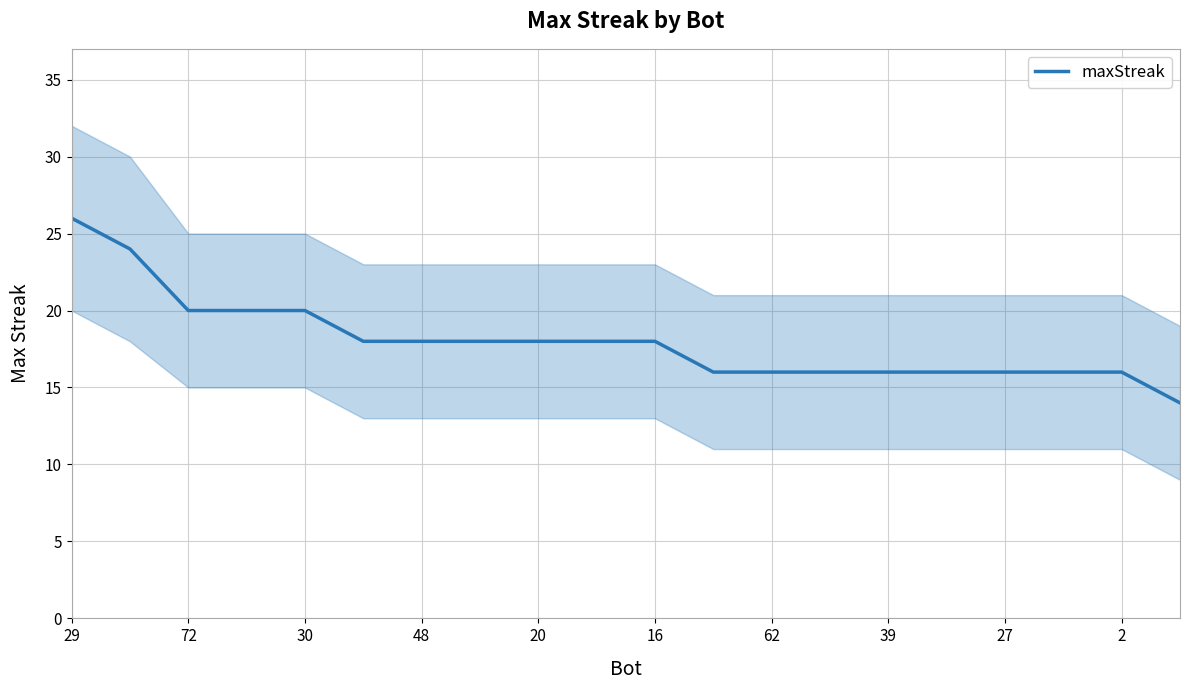

The value of maxStreak at 2 is 5. True or false?

False